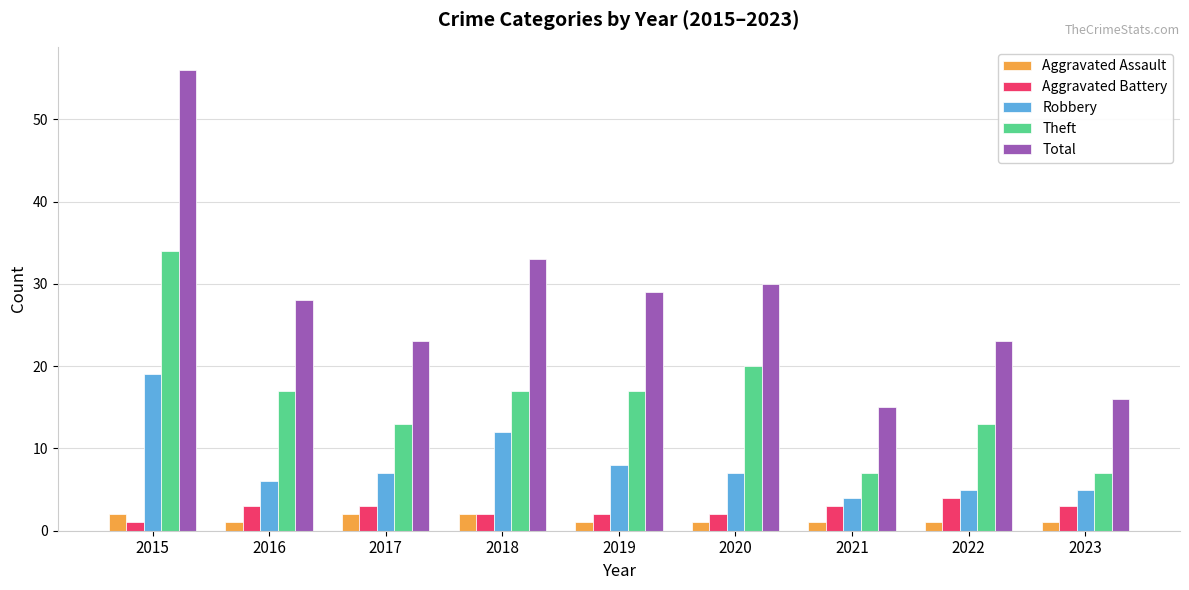

What is the average value of the Aggravated Battery series?

3